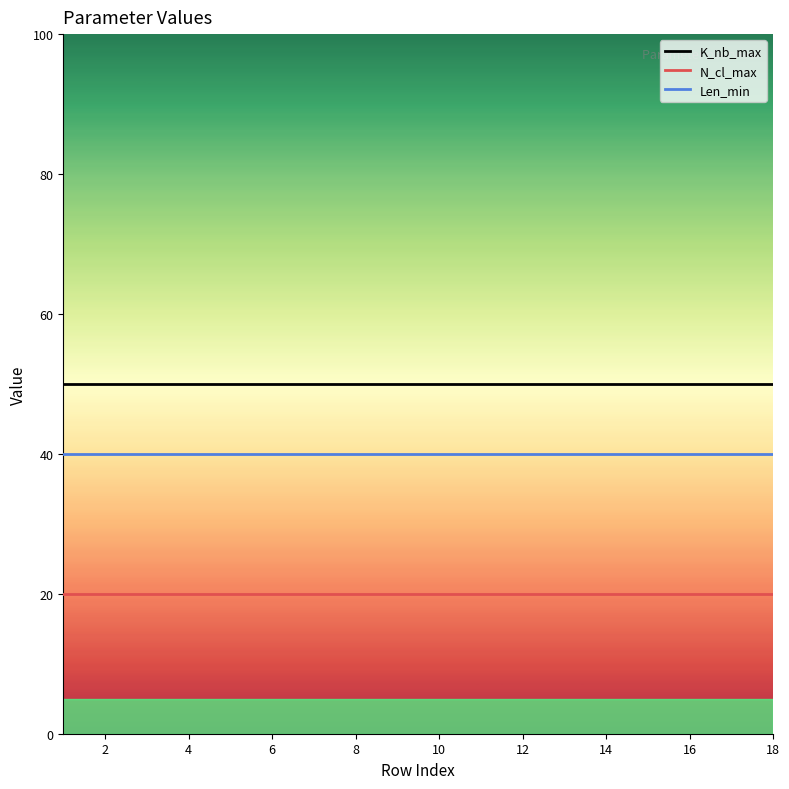

Which series has the largest total across all categories?

K_nb_max